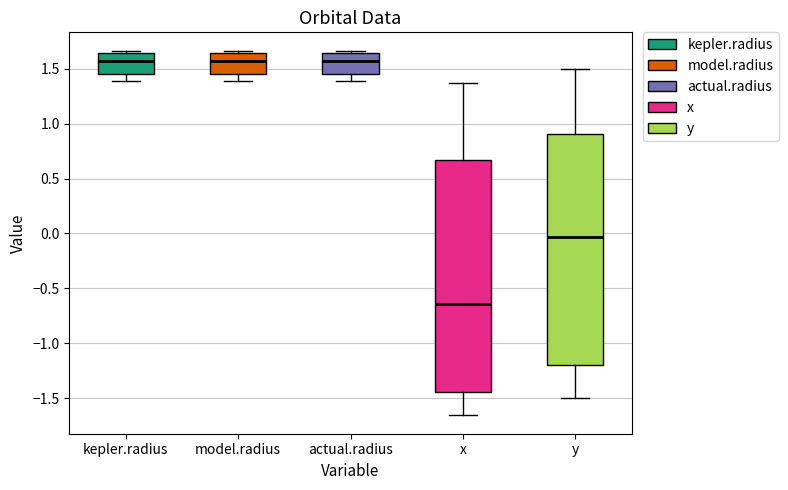

Reading left to right, read every box against the y-axis: the position of its median line, the range the box covers, and the ends of its whiskers. The values are not printed on the chart, so give them approximately, as read against the axis.

kepler.radius: median 1.55, box 1.45 to 1.65, whiskers 1.40 to 1.65 (just above the box's upper edge)
model.radius: median 1.55, box 1.45 to 1.65, whiskers 1.40 to 1.65 (just above the box's upper edge)
actual.radius: median 1.55, box 1.45 to 1.65, whiskers 1.40 to 1.65 (just above the box's upper edge)
x: median -0.65, box -1.45 to 0.65, whiskers -1.65 to 1.35
y: median -0.05, box -1.20 to 0.90, whiskers -1.50 to 1.50